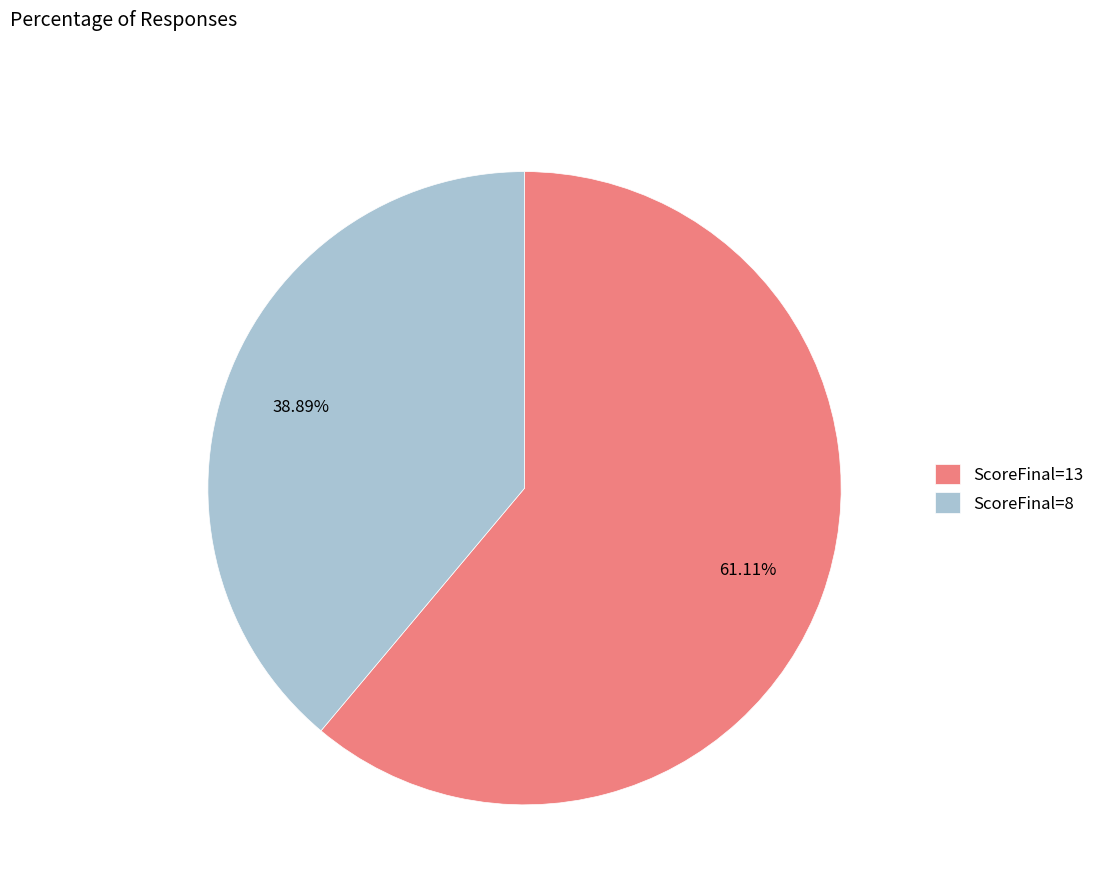

Combined, do ScoreFinal=8 and ScoreFinal=13 account for over 50%?

Yes